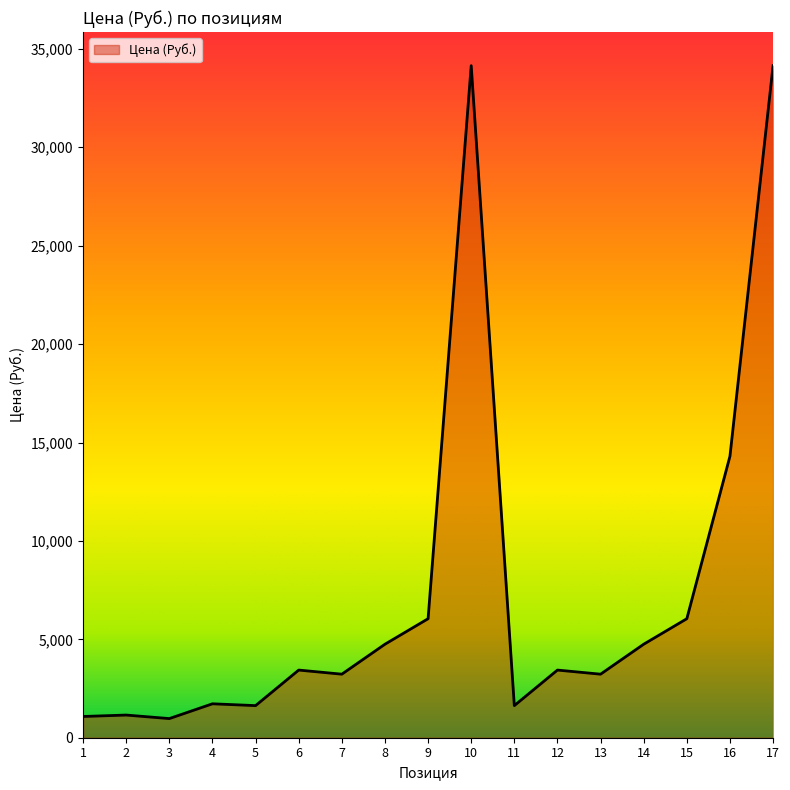

What is the smallest value displayed?

972.4